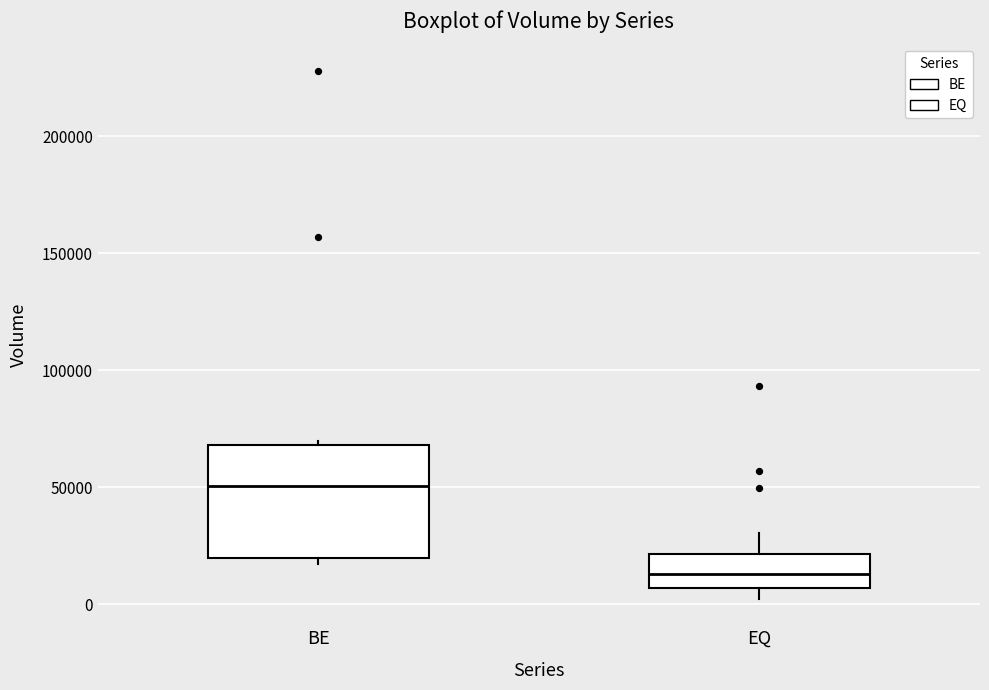

Reading left to right, read every box against the y-axis: the position of its median line, the range the box covers, and the ends of its whiskers. The values are not printed on the chart, so give them approximately, as read against the axis.

BE: median 50000, box 20000 to 70000, whiskers 15000 to 70000 (just above the box's upper edge)
EQ: median 15000, box 5000 to 20000, whiskers 0 to 30000